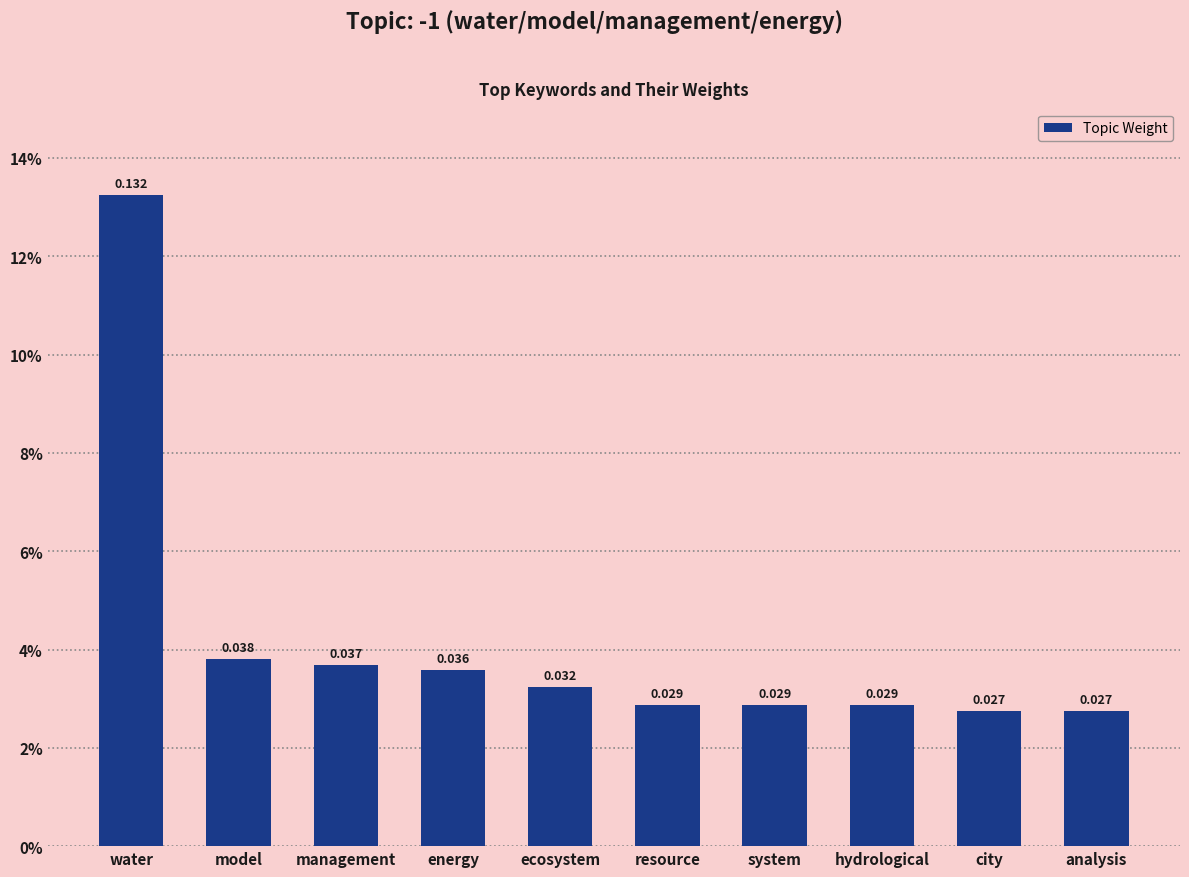

Which category has the highest value across all series?

water